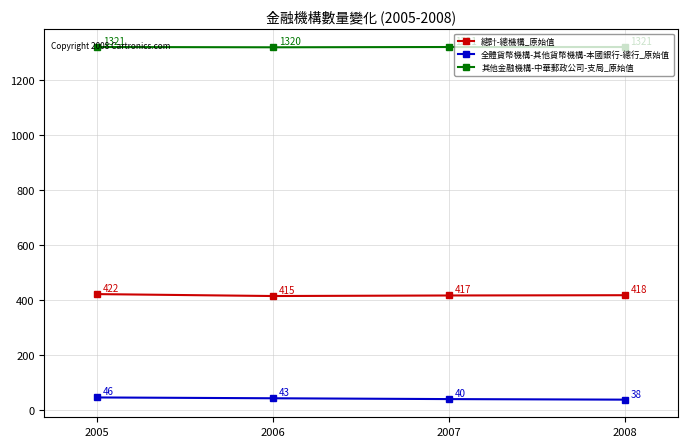

True or false: 其他金融機構-中華郵政公司-支局_原始值 and 總計-總機構_原始值 cross at least once.

False